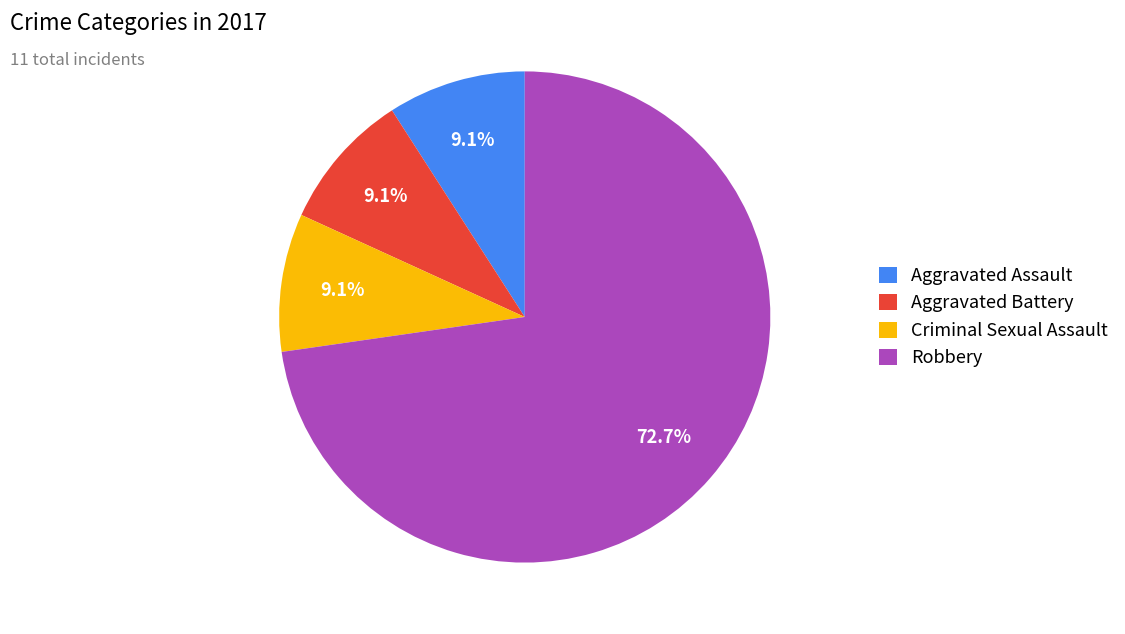

What is the ratio of the value at Robbery to the value at Aggravated Assault?

8.0